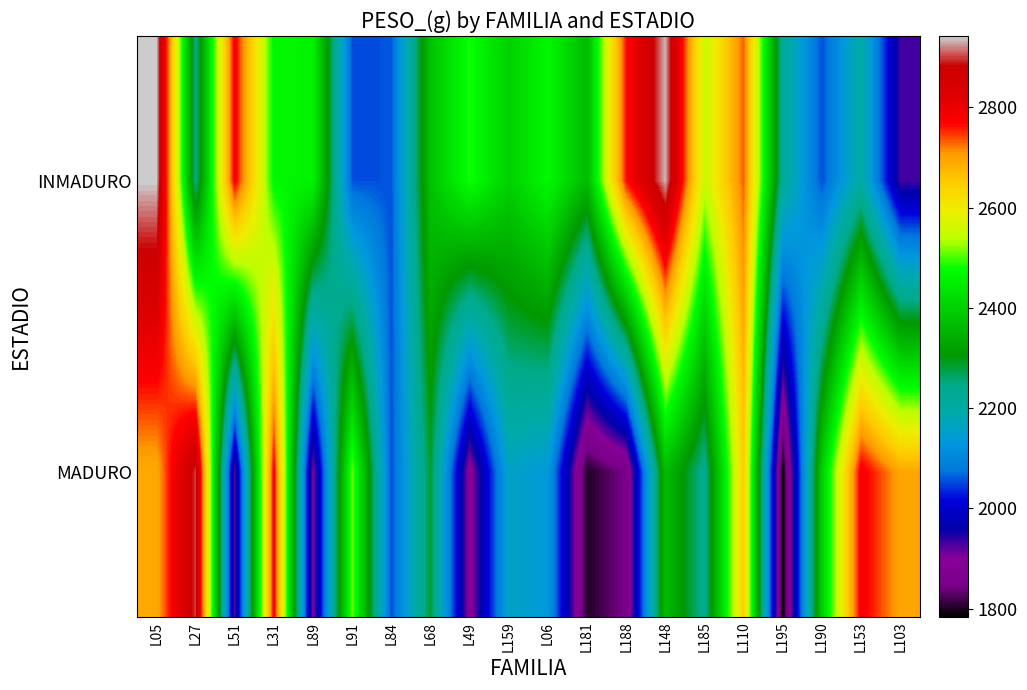

Reading left to right, transcribe all the data shown in this chart.

INMADURO: L05=2942	L27=2240	L51=2780	L31=2467	L89=2460	L91=2054	L84=2056	L68=2376	L49=2484	L159=2400	L06=2468	L181=2362	L188=2764	L148=2934	L185=2552	L110=2732	L195=2220	L190=2054	L153=2202	L103=1930
MADURO: L05=2690	L27=2900	L51=1920	L31=2780	L89=1898	L91=2512	L84=2052	L68=2284	L49=1882	L159=2162	L06=2134	L181=1802	L188=1848	L148=2368	L185=2232	L110=2650	L195=1784	L190=2400	L153=2782	L103=2694